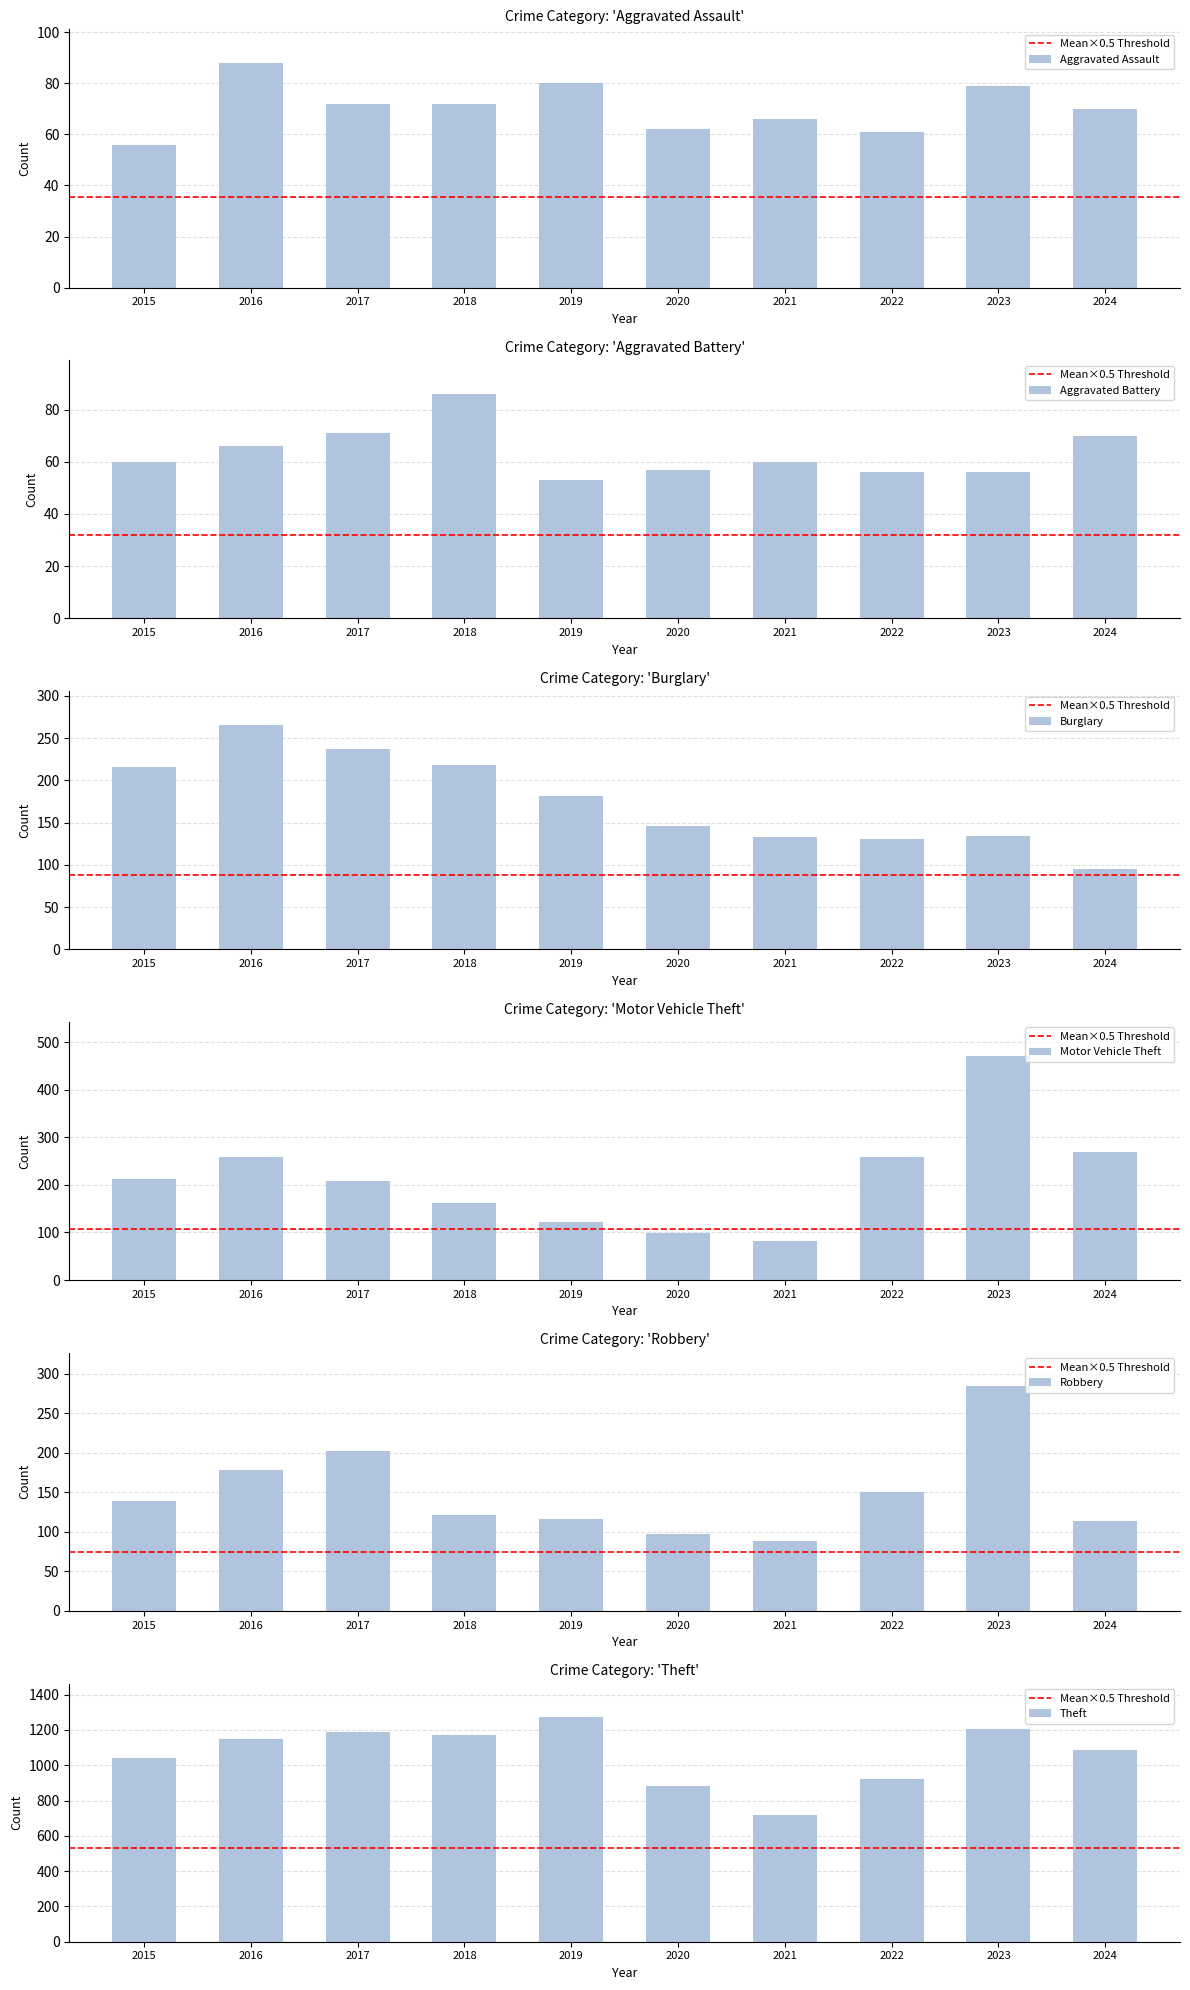

Which series has the largest range (max minus min)?

Theft